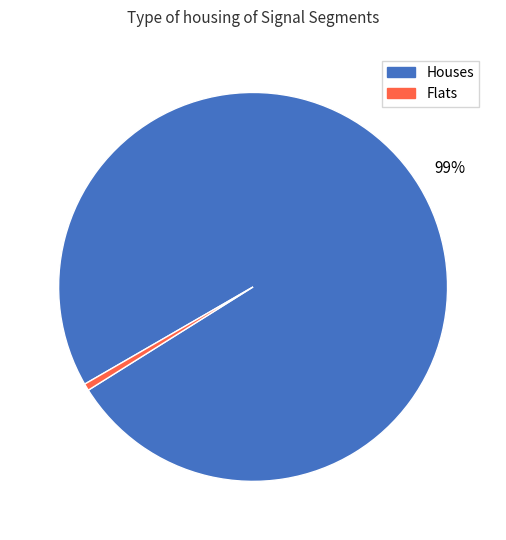

Is there any slice that represents more than half of the pie?

Yes